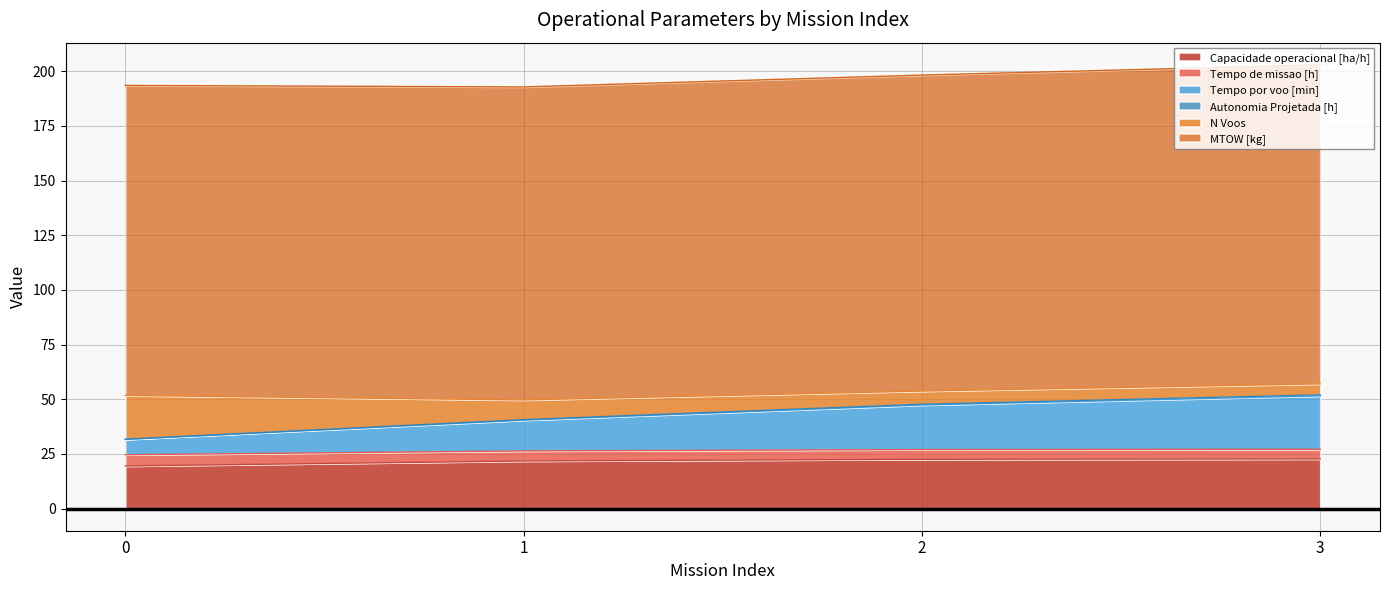

What is the total value across all series at 1?

192.8